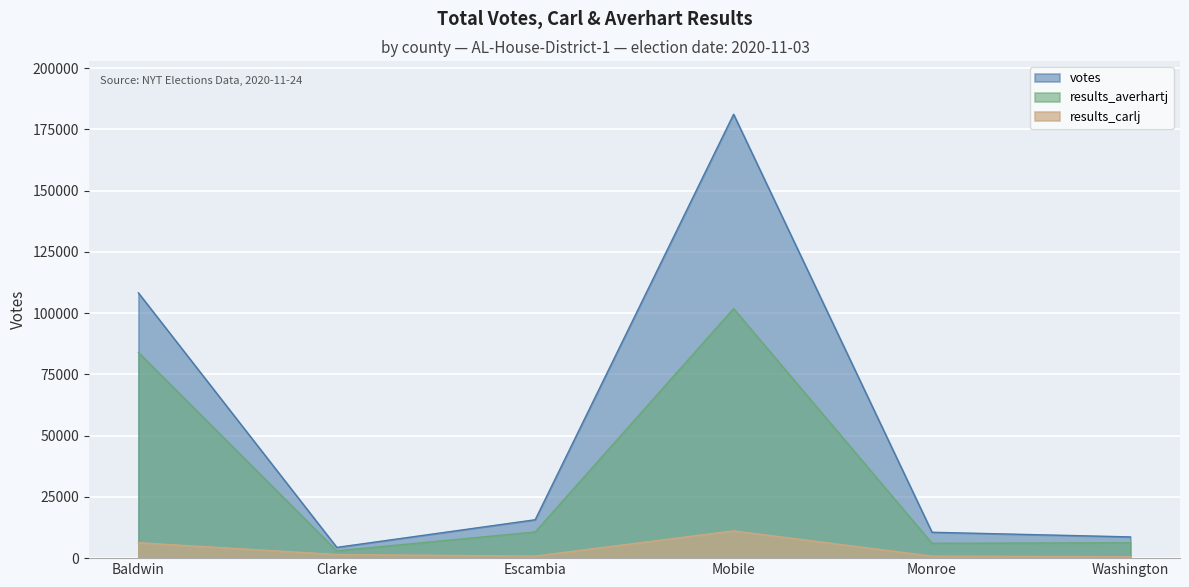

How many data points does each series have?

6